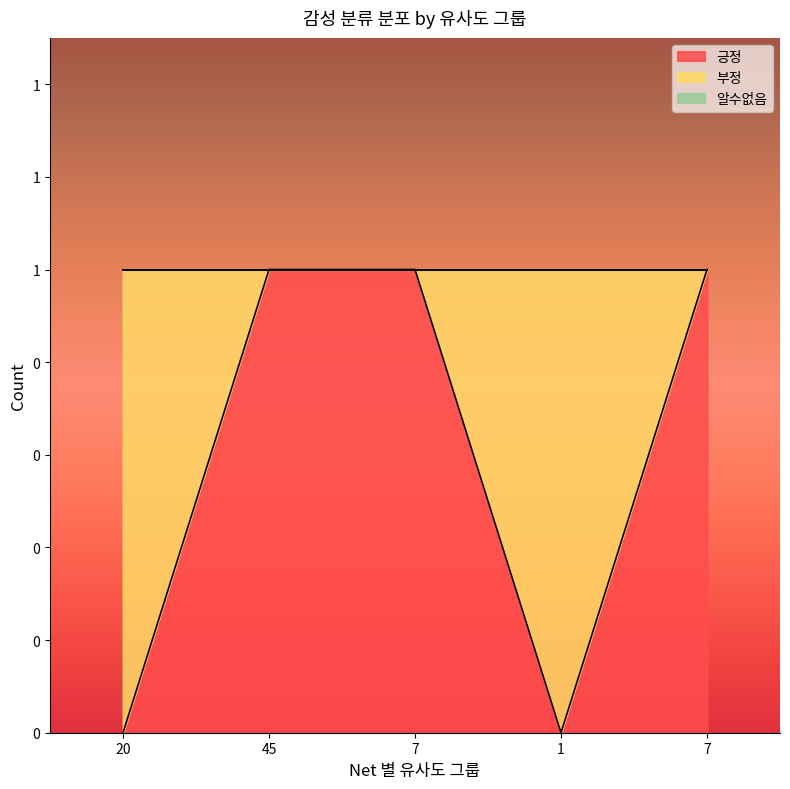

Reading right to left, extract all data points from this chart.

긍정: 1	0	1	1	0
부정: 0	1	0	0	1
알수없음: 0	0	0	0	0